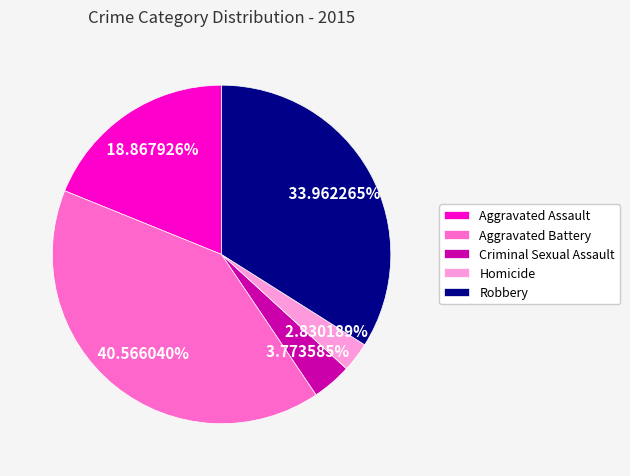

What percentage is the Aggravated Assault slice, to the nearest percent?

19%